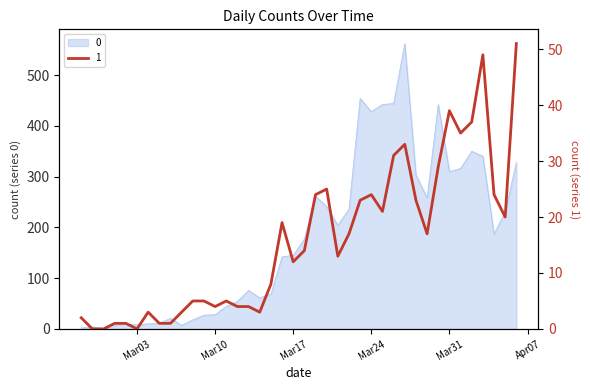

How many lines are shown in the chart?

2